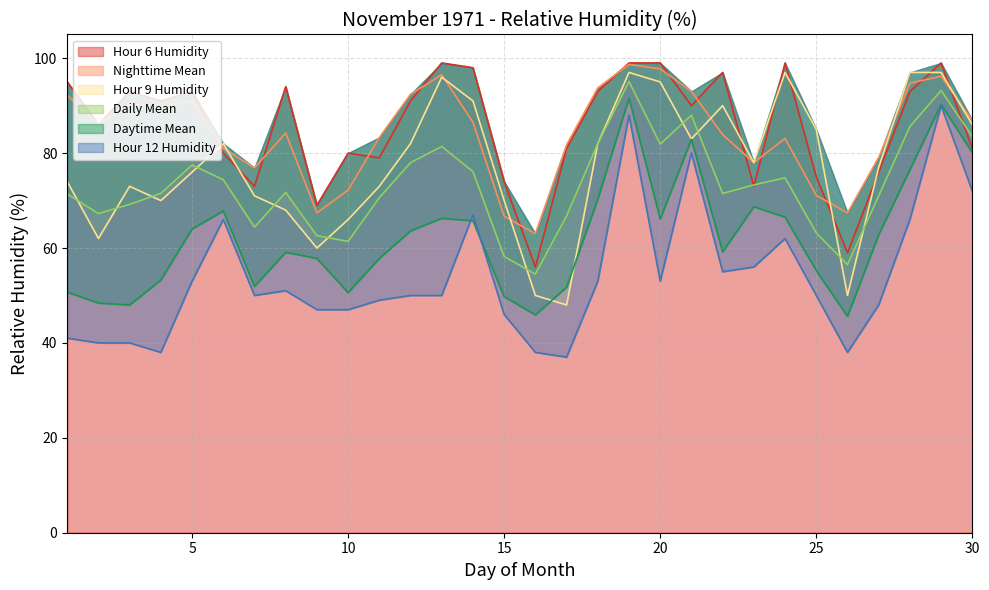

How many distinct data groups are displayed?

6